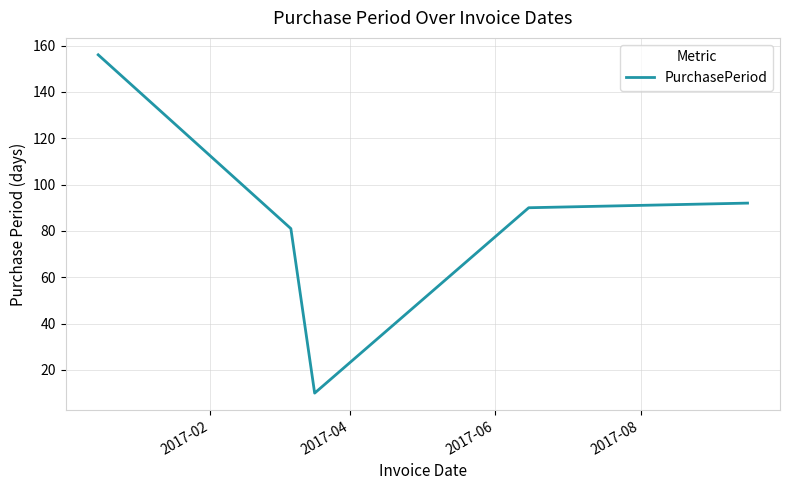

What is the difference between the maximum and minimum values?

146